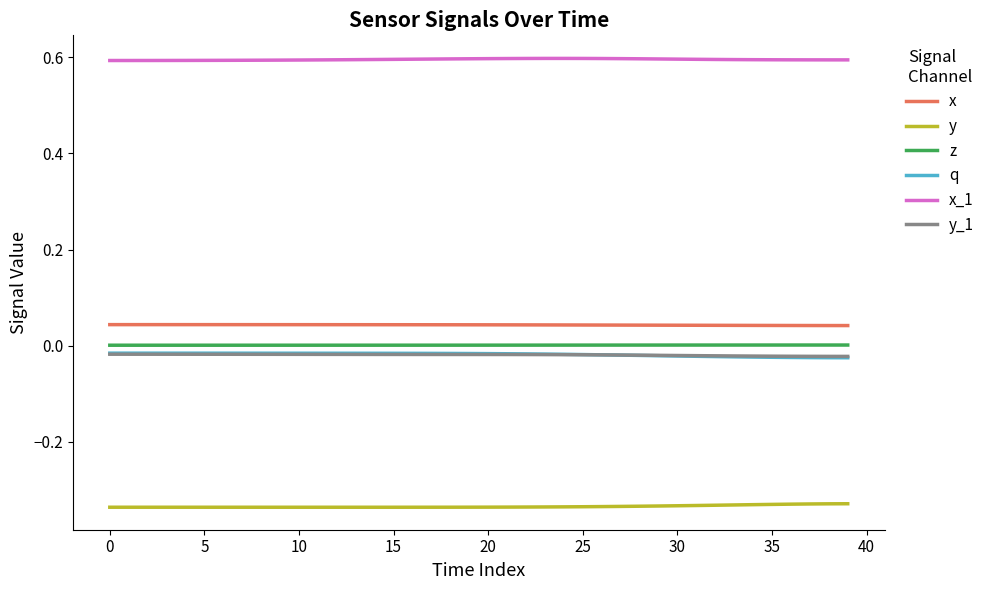

True or false: x and q intersect in this chart.

False